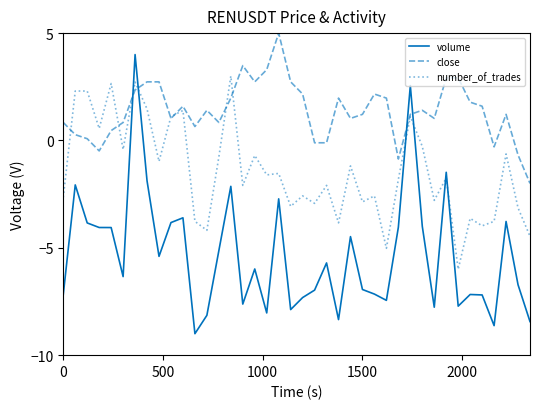

Which series has the largest range (max minus min)?

volume